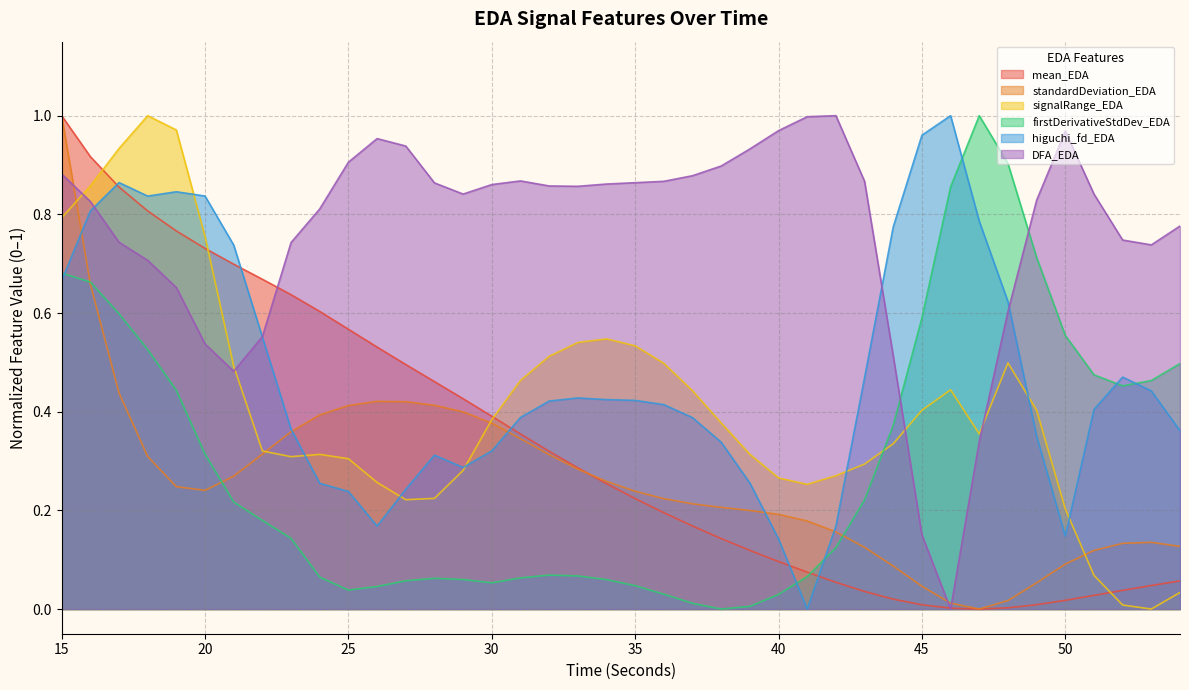

Which category has the highest value in the higuchi_fd_EDA series?

46